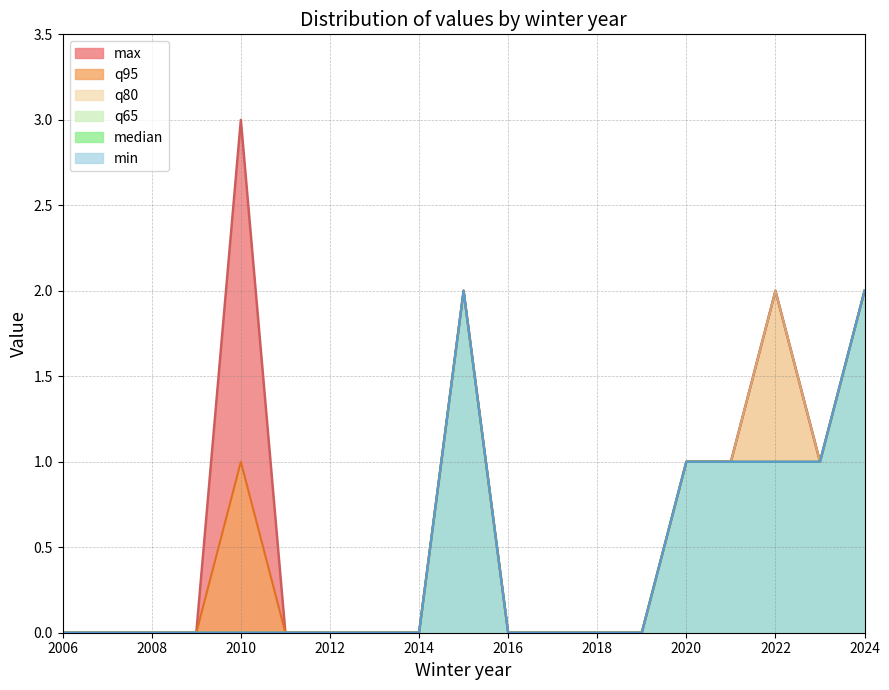

What is the spread (max minus min) of values at 2010?

3